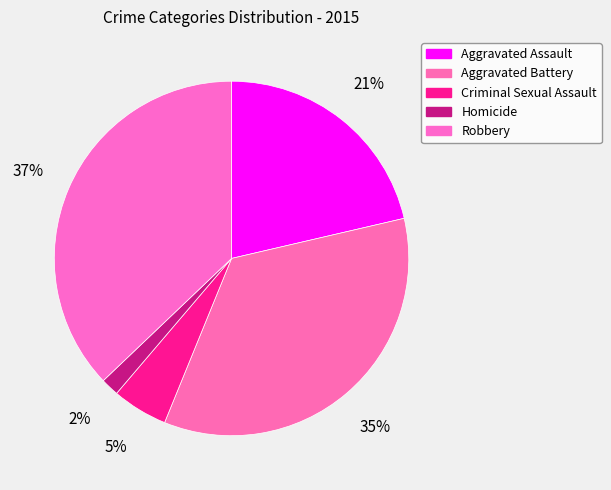

What is the largest slice in the pie chart?

Robbery